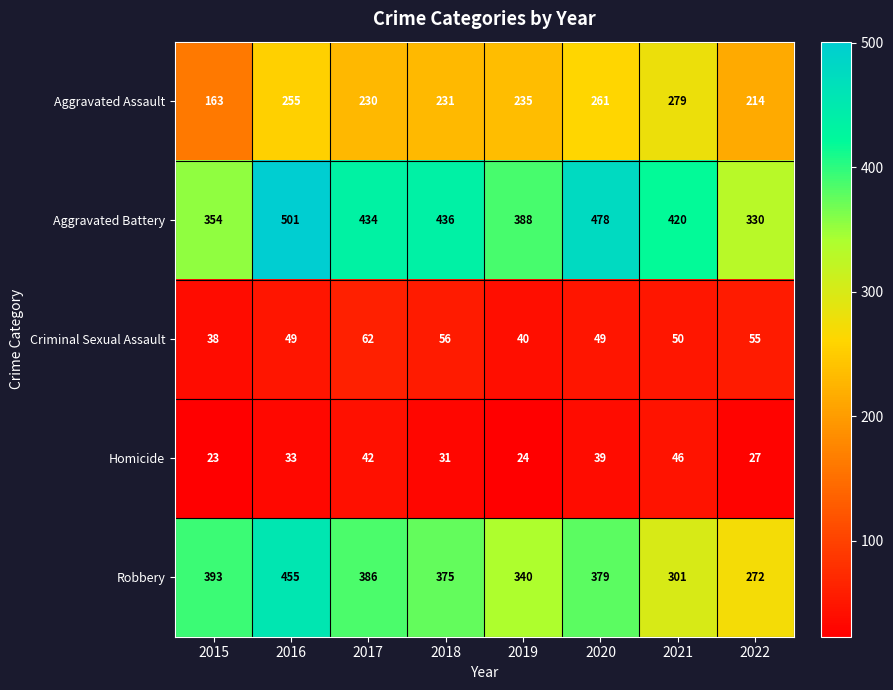

What is the sum of the Robbery values at 2018 and 2021?

676